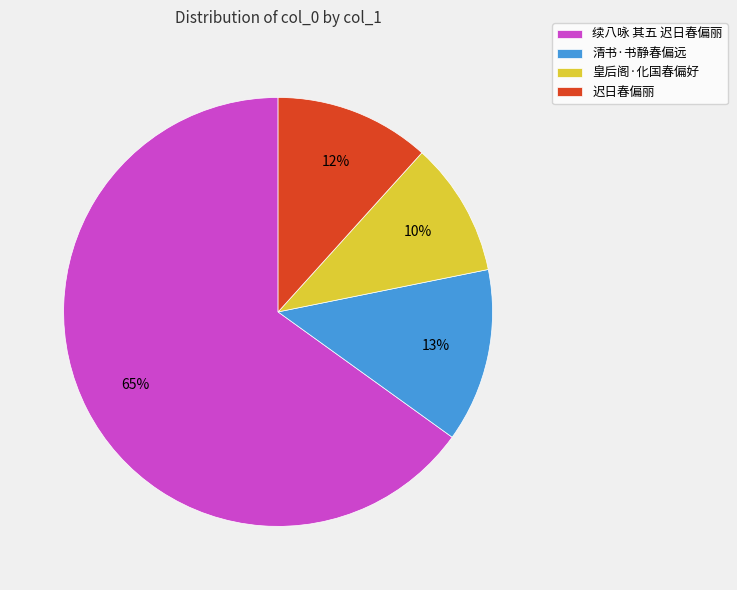

Is there any slice that represents more than half of the pie?

Yes